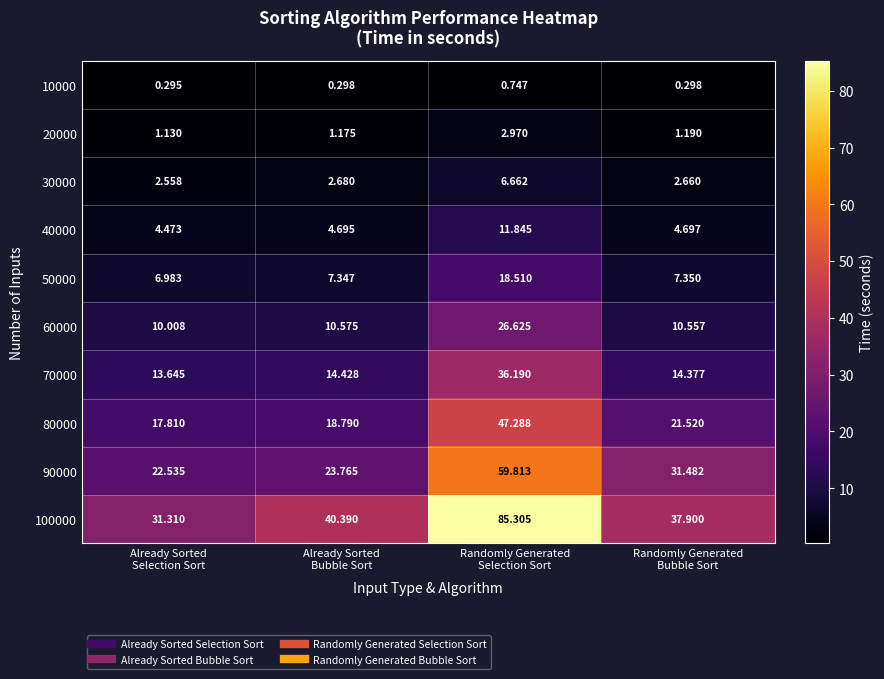

At which category is the sum across all series the highest?

Randomly Generated
Selection Sort